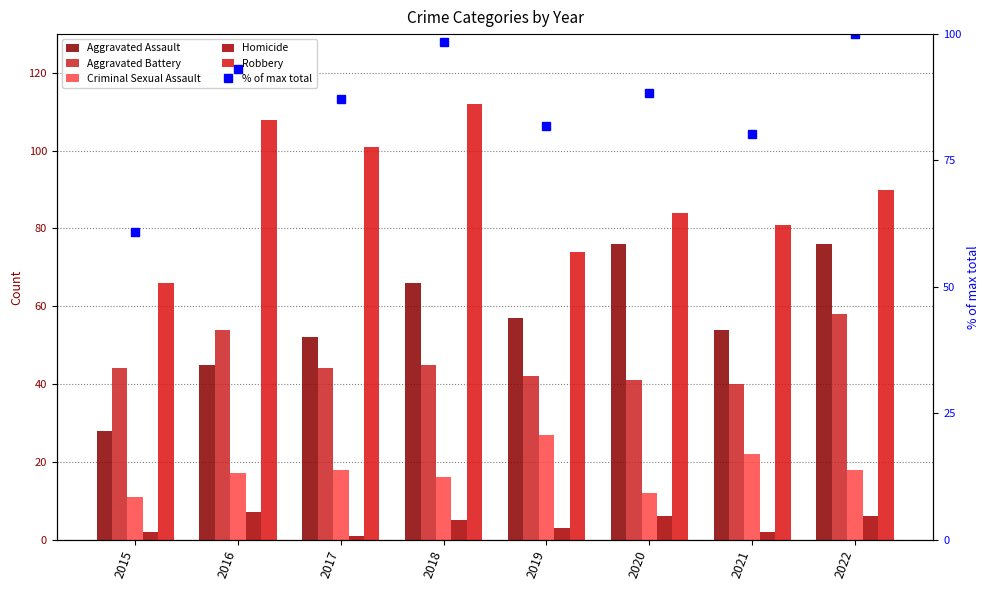

Reading right to left, list all the values displayed in this chart.

Aggravated Assault: 76.0	54.0	76.0	57.0	66.0	52.0	45.0	28.0
Aggravated Battery: 58.0	40.0	41.0	42.0	45.0	44.0	54.0	44.0
Criminal Sexual Assault: 18.0	22.0	12.0	27.0	16.0	18.0	17.0	11.0
Homicide: 6.0	2.0	6.0	3.0	5.0	1.0	7.0	2.0
Robbery: 90.0	81.0	84.0	74.0	112.0	101.0	108.0	66.0
% of max total: 100.0	80.2	88.3	81.9	98.4	87.1	93.1	60.9